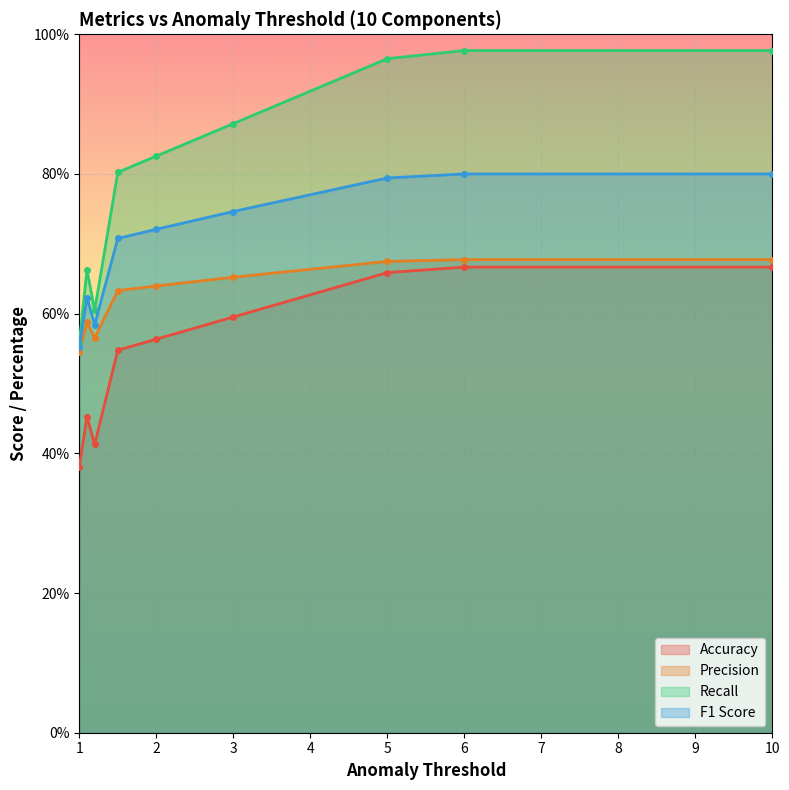

Between 10.0 and 2.0, which is larger?

10.0